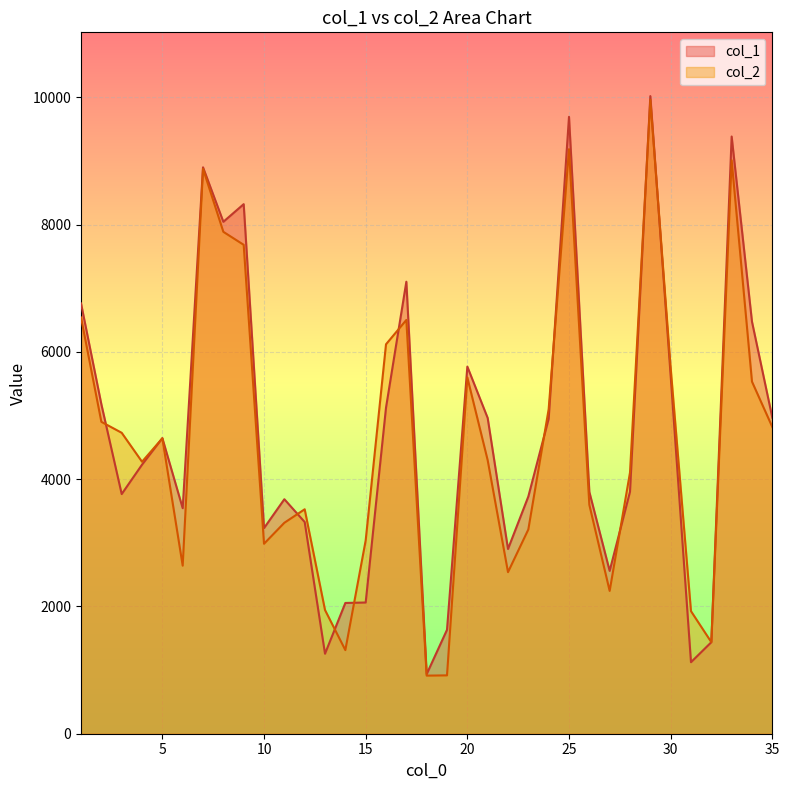

Between which two adjacent categories do col_1 and col_2 first intersect?

2 and 3